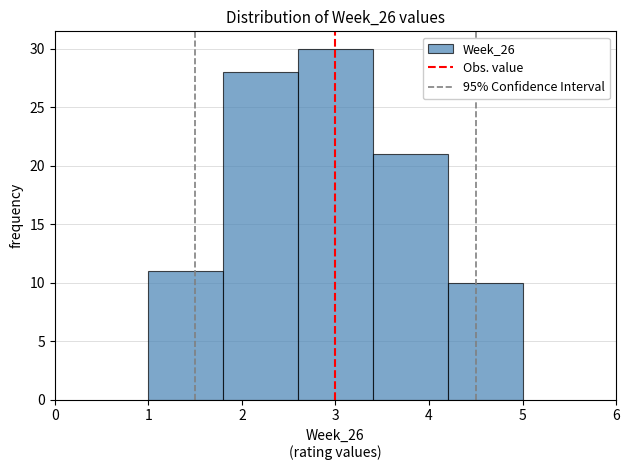

Reading left to right, list every bar in this chart as the range it spans on the x-axis followed by its height. The values are not printed on the chart, so give them approximately, as read against the axis.

1.0 to 1.8: 11
1.8 to 2.6: 28
2.6 to 3.4: 30
3.4 to 4.2: 21
4.2 to 5.0: 10